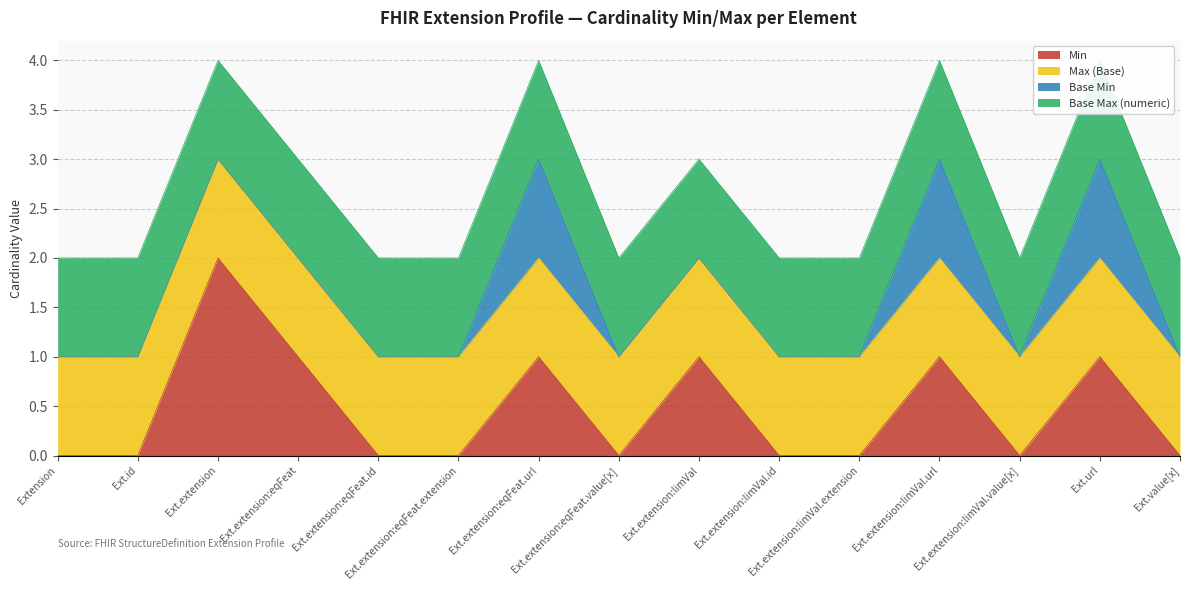

What value does the Base Max (numeric) series have at Extension.url?

1